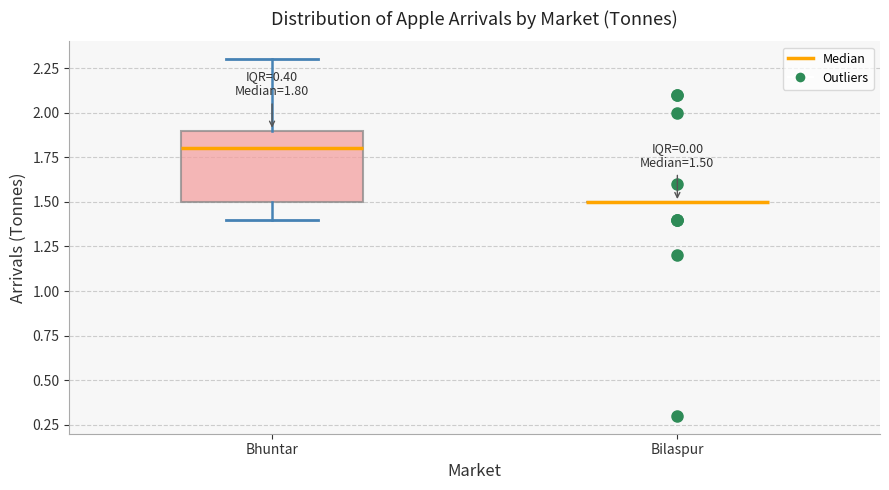

Comparing the boxes themselves (not the whiskers), which one is the tallest?

Bhuntar